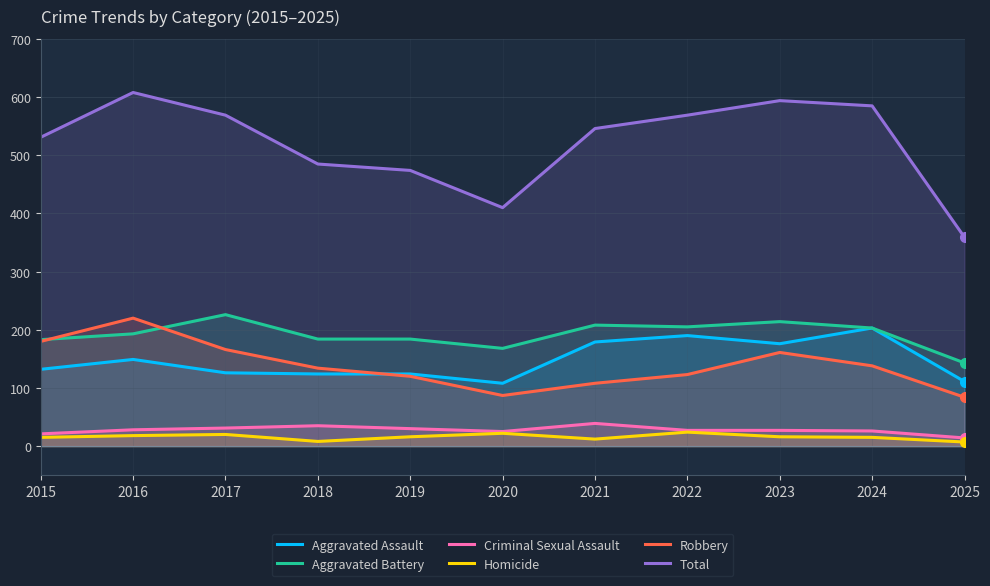

The Aggravated Battery series shows 236 at 2020. True or false?

False